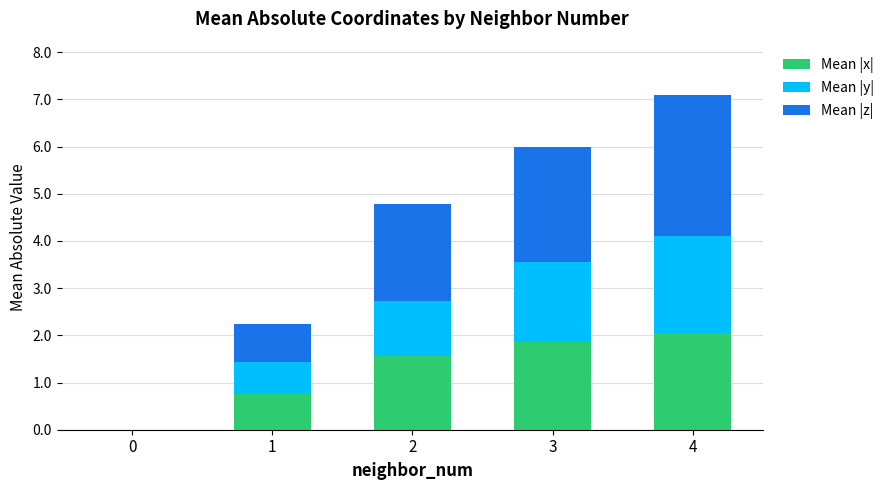

The Mean |x| series shows 1.8 at 3. True or false?

True